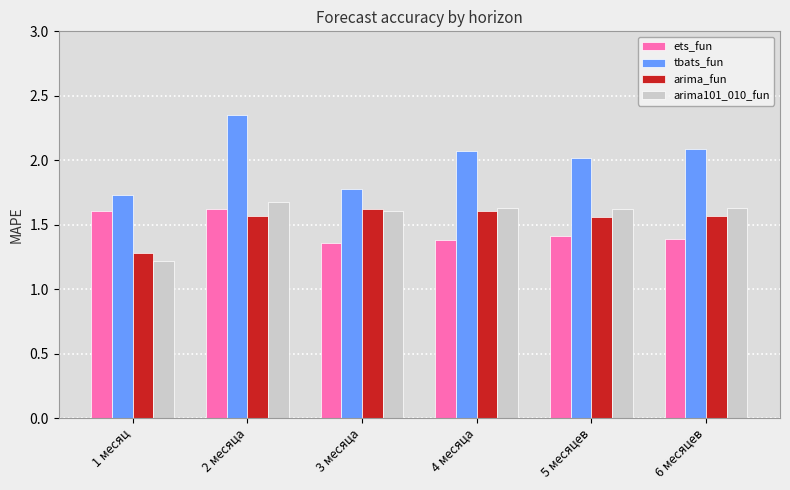

What position from the right is 1 месяц?

6